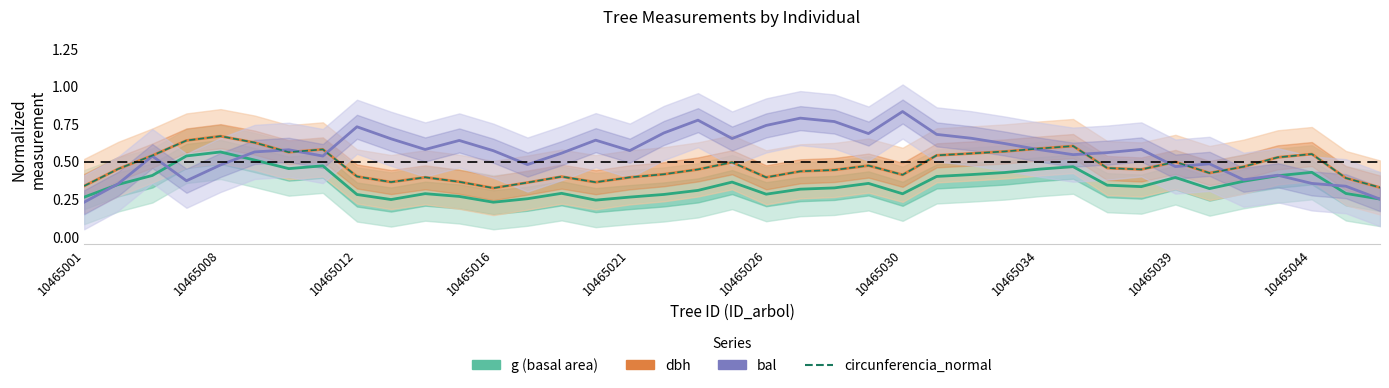

What are all the series names shown in the legend?

g (basal area), dbh, bal, circunferencia_normal